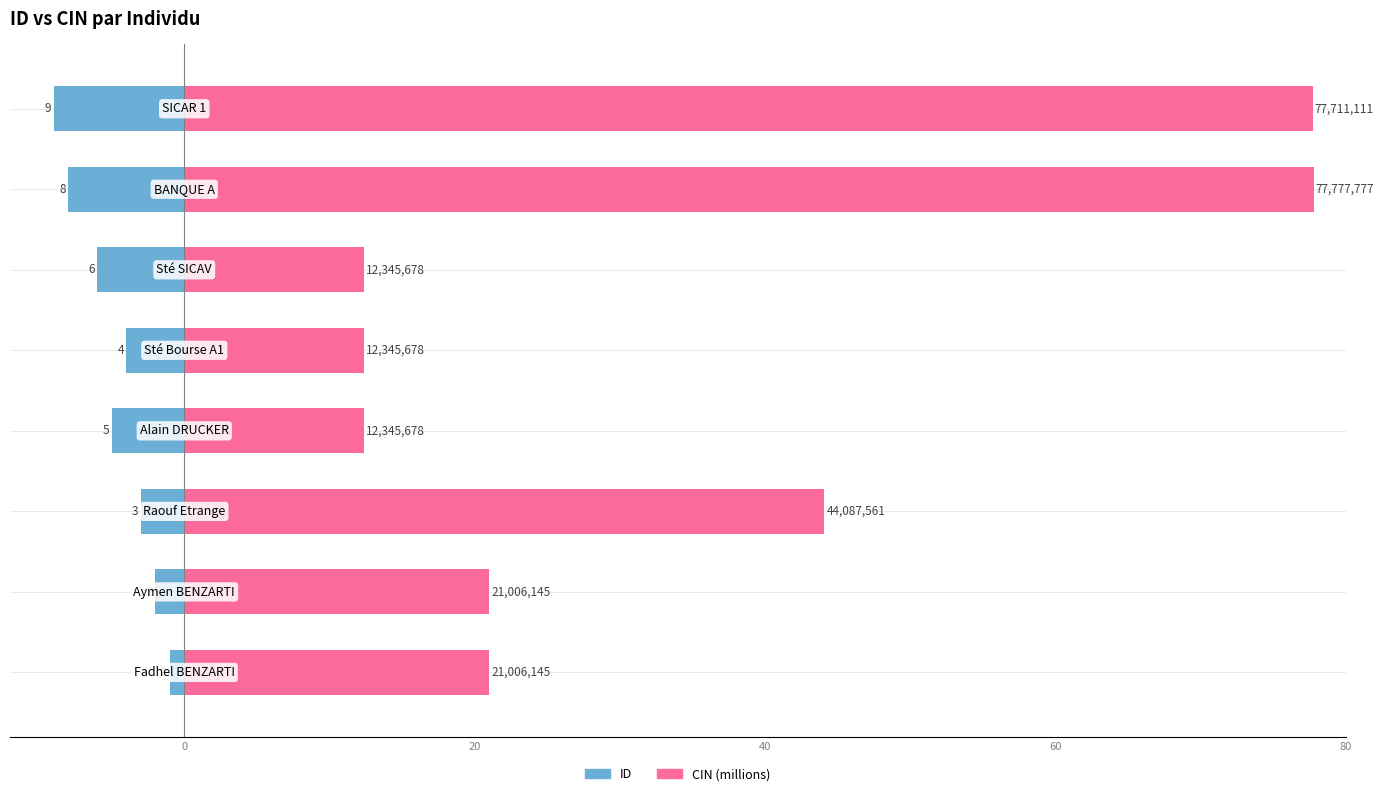

Are the bars horizontal?

Yes